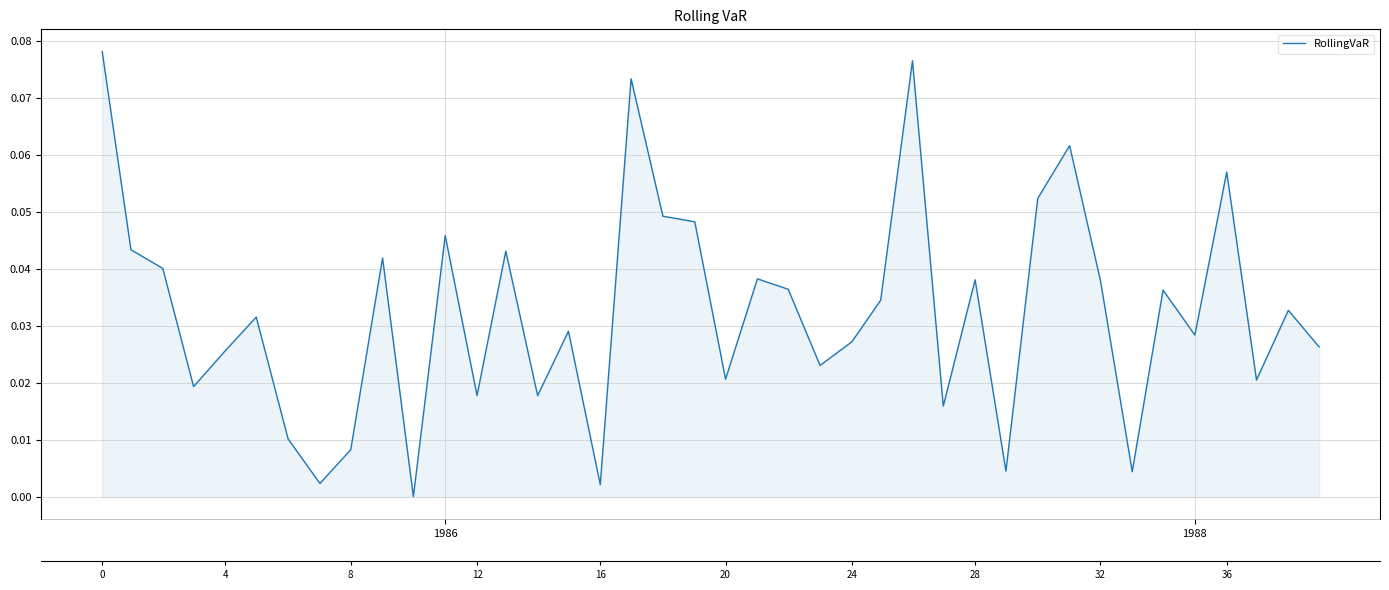

What is the difference between the maximum and minimum values?

0.1